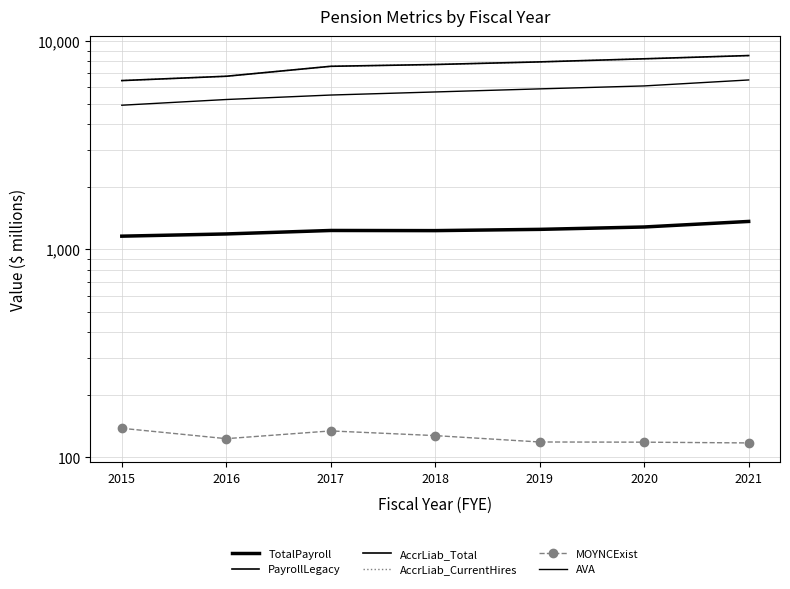

How many values in the AccrLiab_CurrentHires series are below 7730?

3